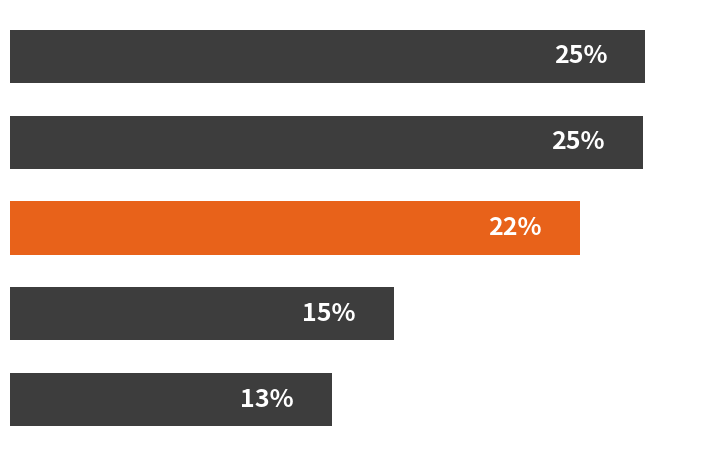

Rank the categories by value from lowest to highest.

4, 3, 2, 1, 0